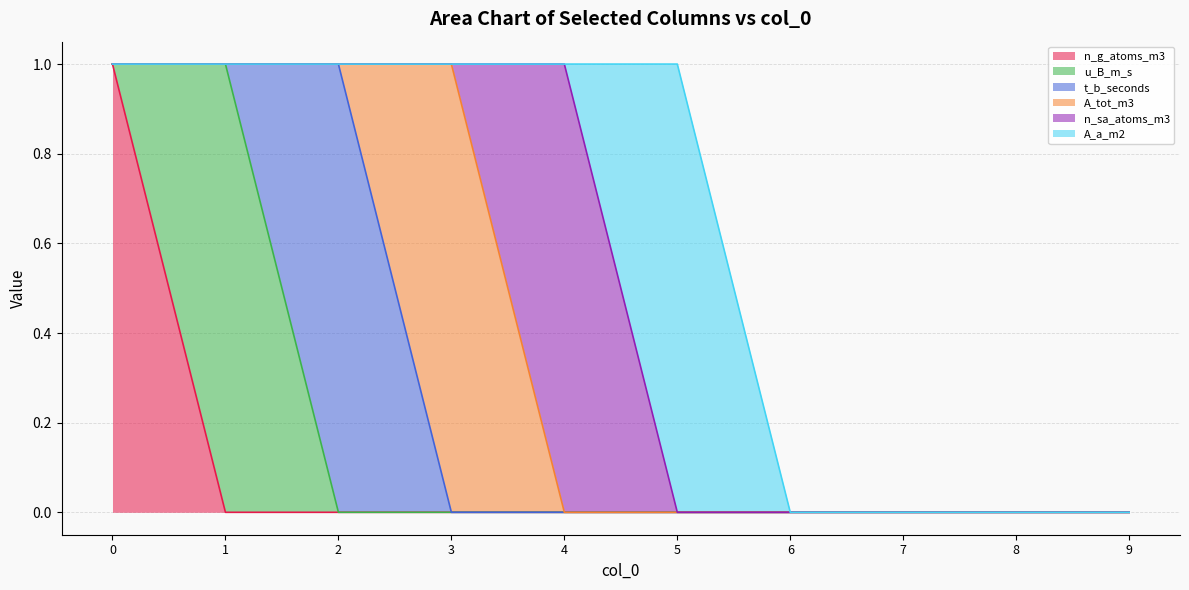

Is it true that A_tot_m3 equals 0 at 1?

True